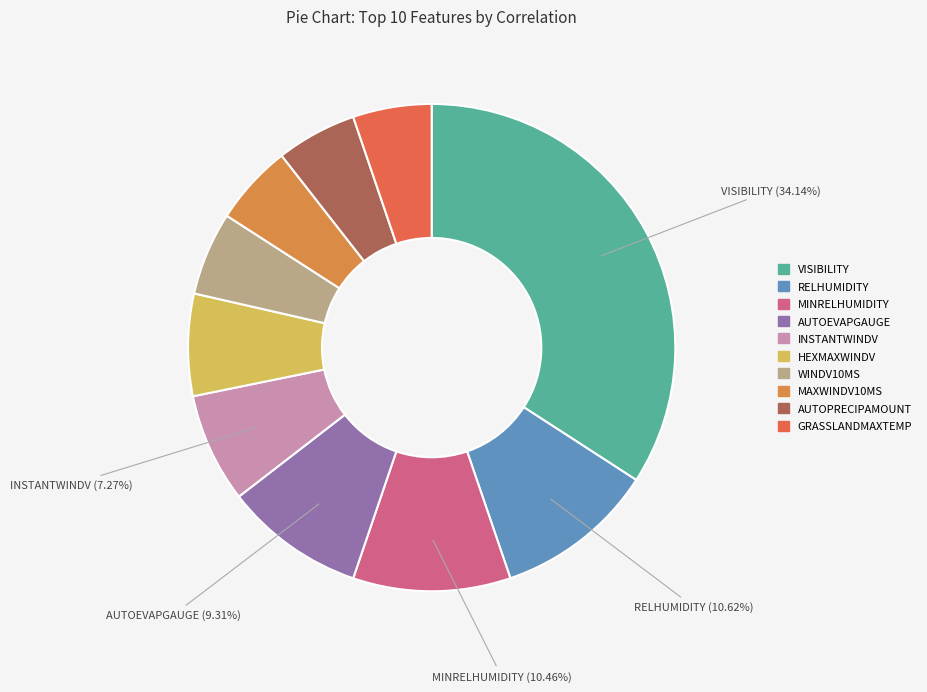

How many segments does this pie chart have?

10